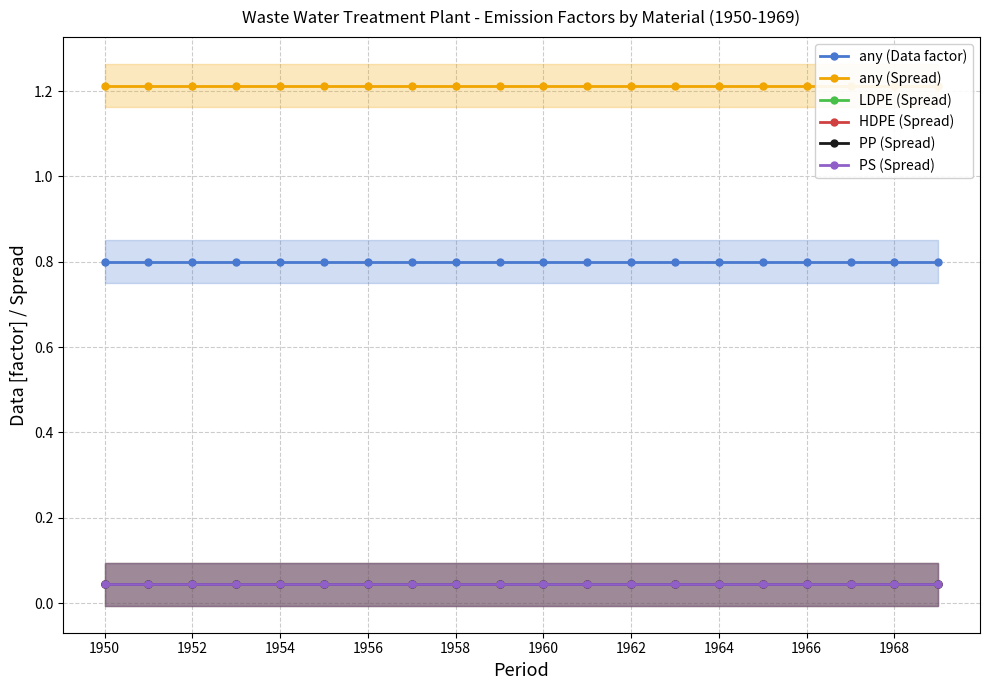

Reading left to right, transcribe all the data shown in this chart.

any (Data factor): 0.8	0.8	0.8	0.8	0.8	0.8	0.8	0.8	0.8	0.8	0.8	0.8	0.8	0.8	0.8	0.8	0.8	0.8	0.8	0.8
any (Spread): 1.2	1.2	1.2	1.2	1.2	1.2	1.2	1.2	1.2	1.2	1.2	1.2	1.2	1.2	1.2	1.2	1.2	1.2	1.2	1.2
LDPE (Spread): 0.0	0.0	0.0	0.0	0.0	0.0	0.0	0.0	0.0	0.0	0.0	0.0	0.0	0.0	0.0	0.0	0.0	0.0	0.0	0.0
HDPE (Spread): 0.0	0.0	0.0	0.0	0.0	0.0	0.0	0.0	0.0	0.0	0.0	0.0	0.0	0.0	0.0	0.0	0.0	0.0	0.0	0.0
PP (Spread): 0.0	0.0	0.0	0.0	0.0	0.0	0.0	0.0	0.0	0.0	0.0	0.0	0.0	0.0	0.0	0.0	0.0	0.0	0.0	0.0
PS (Spread): 0.0	0.0	0.0	0.0	0.0	0.0	0.0	0.0	0.0	0.0	0.0	0.0	0.0	0.0	0.0	0.0	0.0	0.0	0.0	0.0